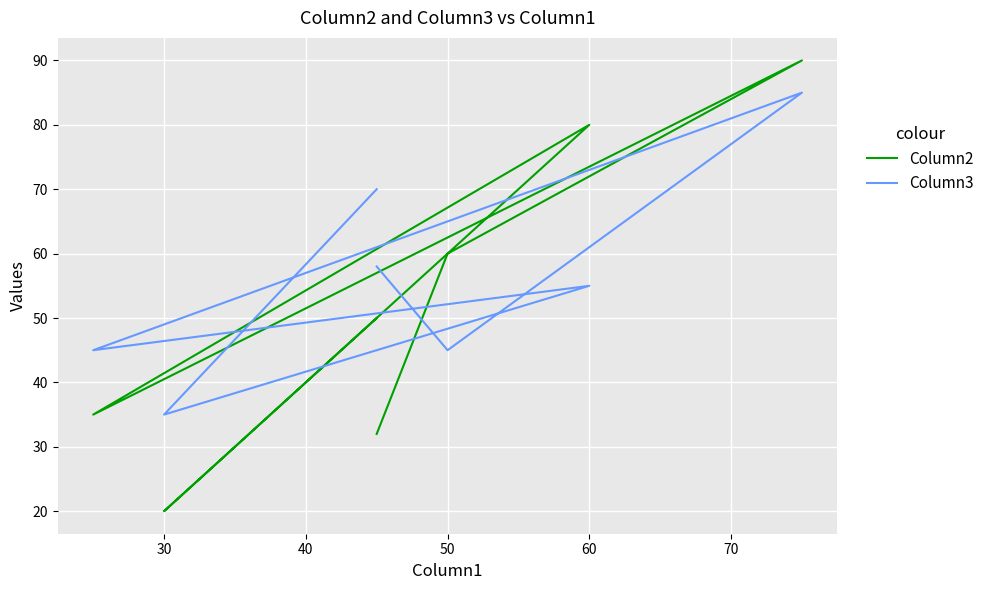

Rank the series by their maximum value, from highest to lowest.

Column2, Column3